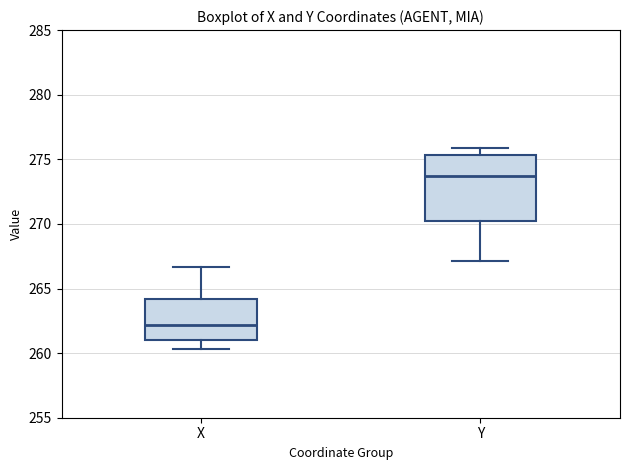

Reading left to right, transcribe this box plot: for each box, give where its median line is, the range the box spans, and where its two whiskers end, as read against the y-axis. The values are not printed on the chart, so give them approximately, as read against the axis.

X: median 262.0, box 261.0 to 264.0, whiskers 260.5 to 266.5
Y: median 273.5, box 270.0 to 275.5, whiskers 267.0 to 276.0